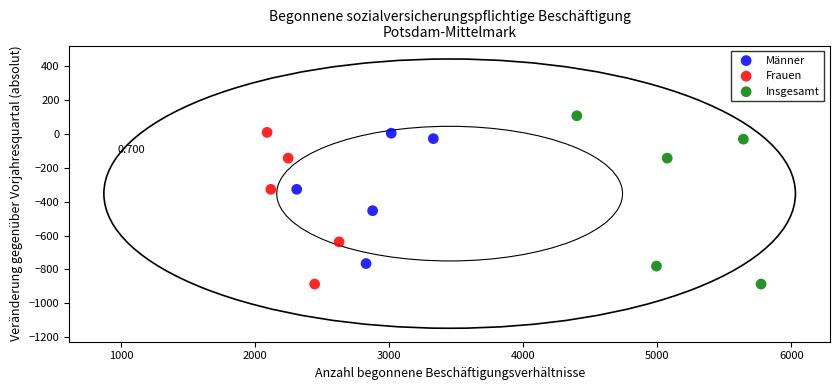

Which series contains the highest Y value?

Insgesamt